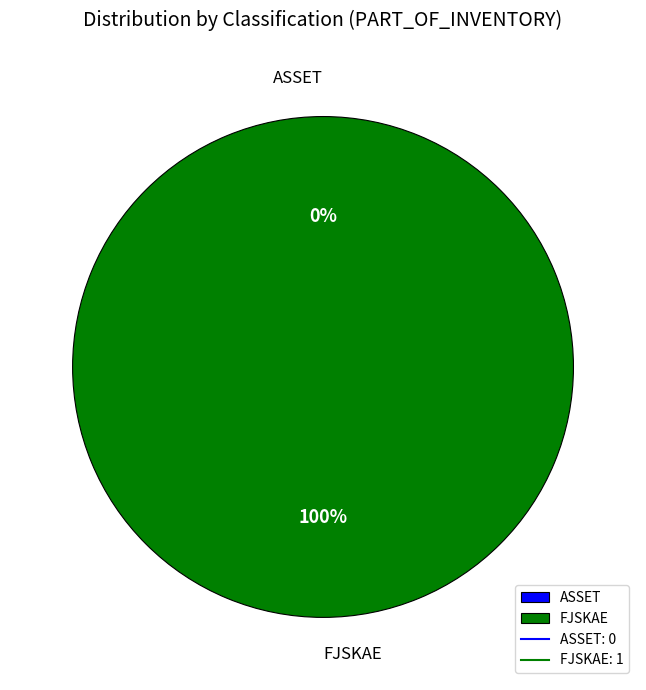

The ASSET slice represents 1% of the pie. True or false?

False